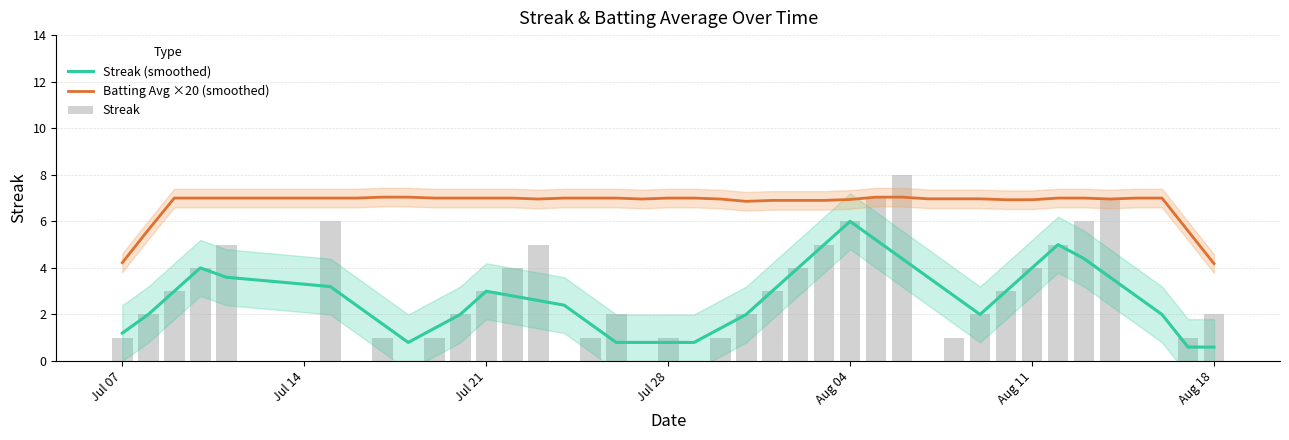

What is the maximum value for Batting Avg ×20 (smoothed)?

7.0